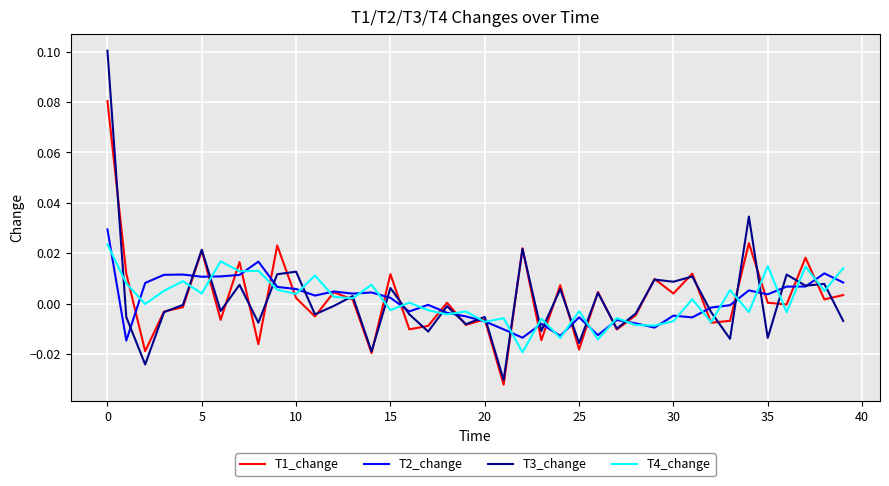

List the series in order of their peak value, highest first.

T3_change, T1_change, T2_change, T4_change